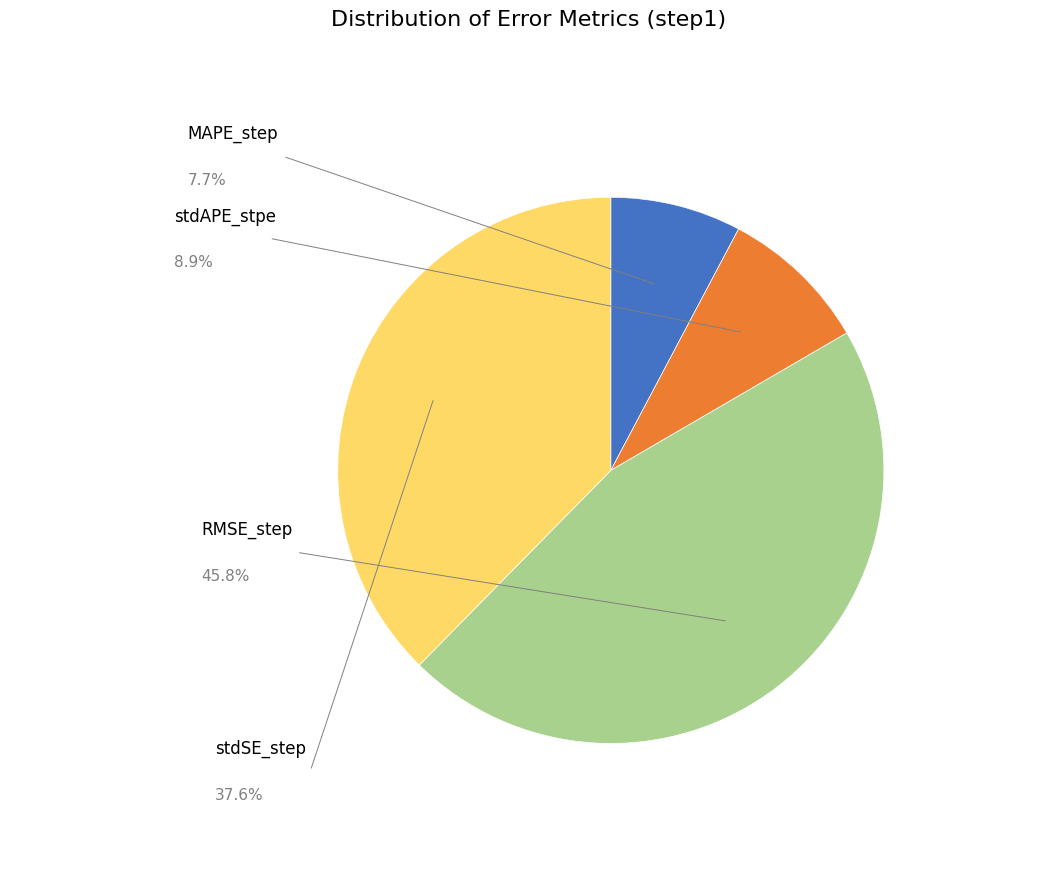

Does any single category account for the majority?

No